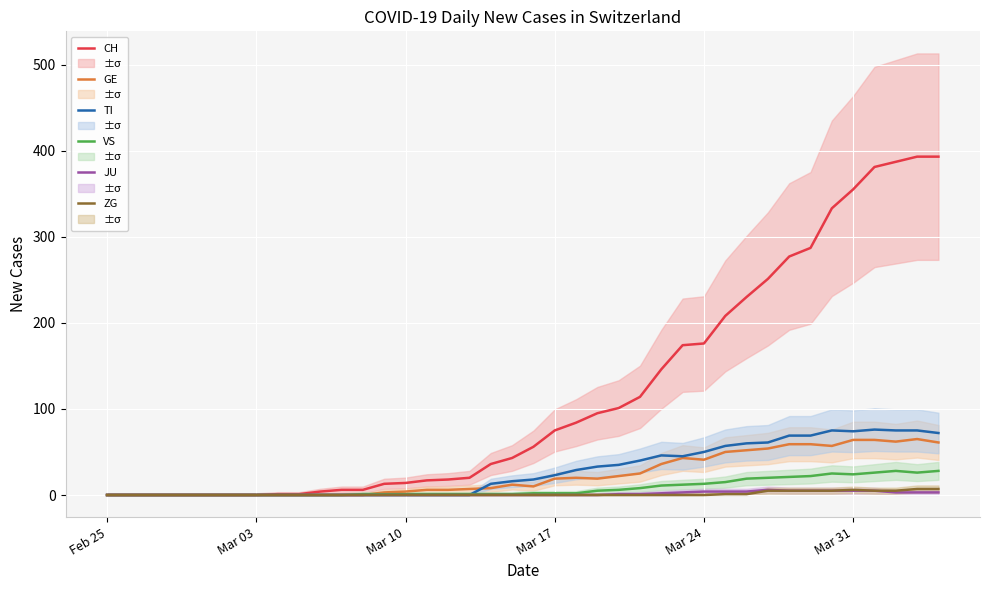

Which series has the largest total across all categories?

CH